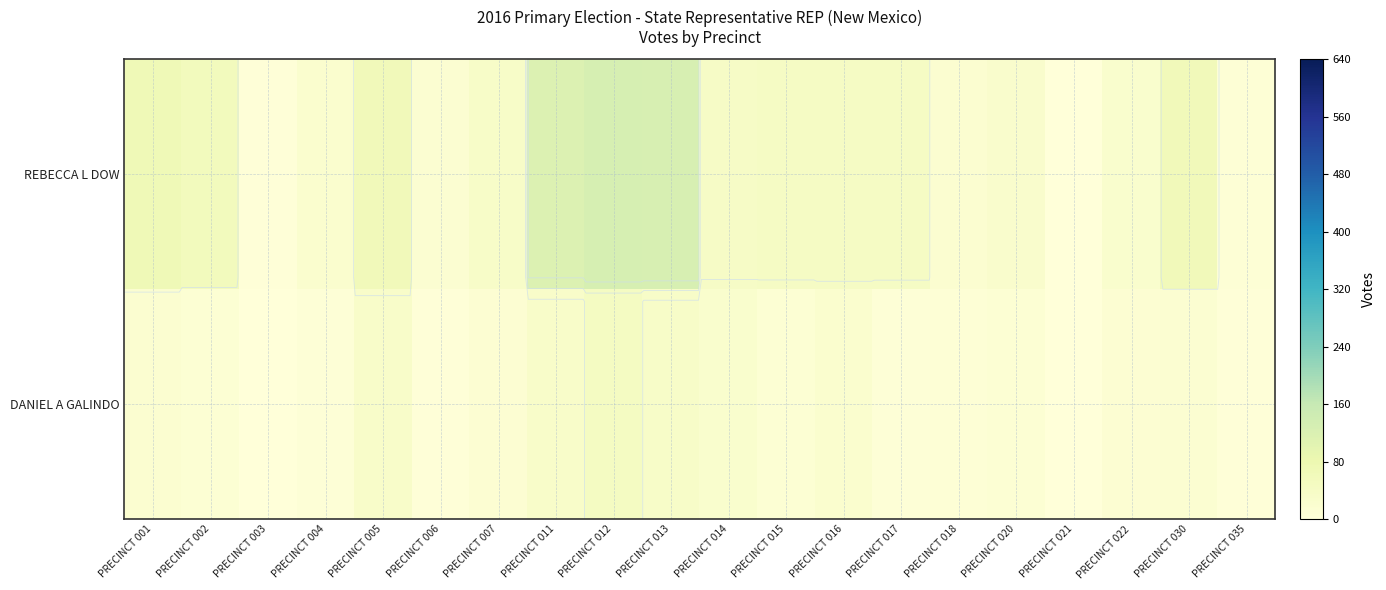

Rank the series by their maximum value, from highest to lowest.

REBECCA L DOW, DANIEL A GALINDO